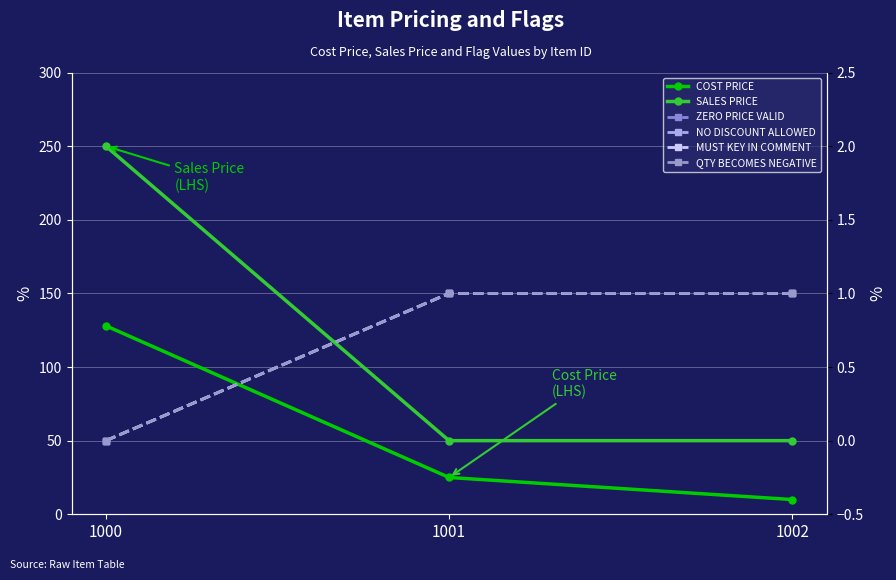

Is the value of NO DISCOUNT ALLOWED at 1000 greater than the value of COST PRICE at 1000?

No